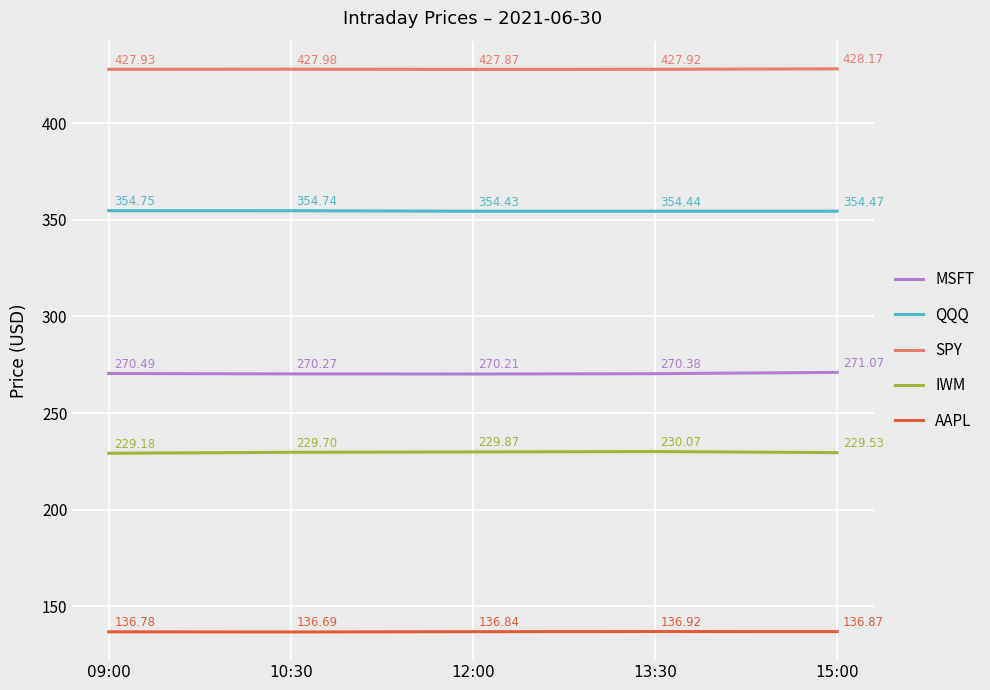

True or false: QQQ and MSFT intersect in this chart.

False